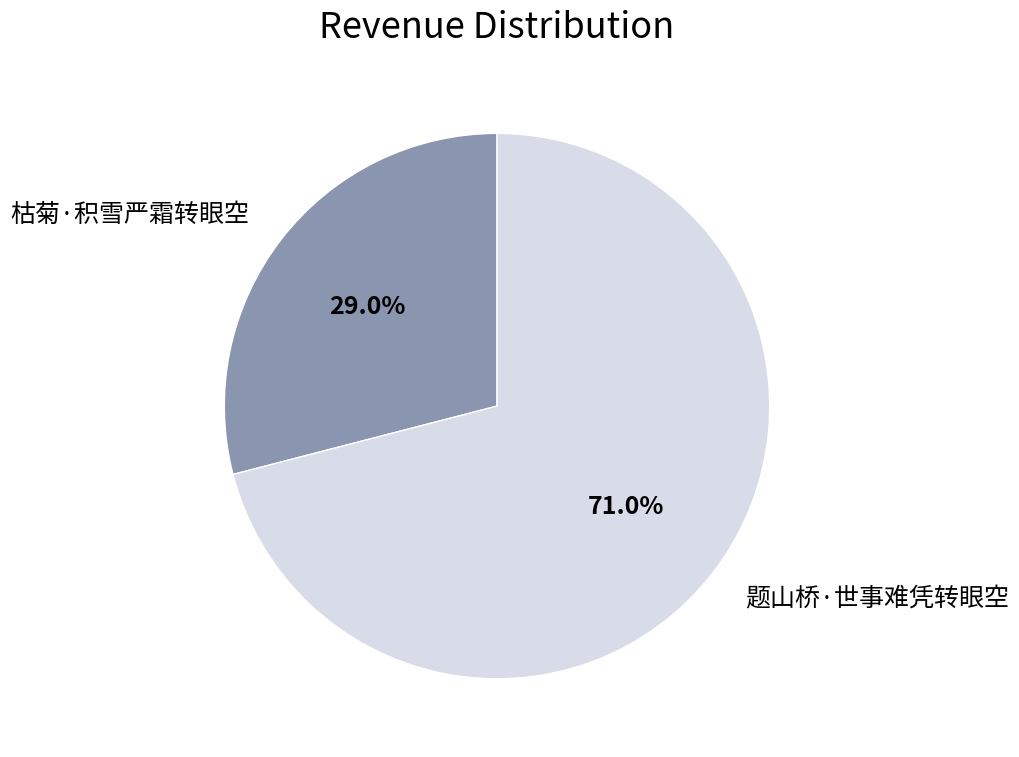

To the nearest percent, what portion does 枯菊·积雪严霜转眼空 represent?

29%